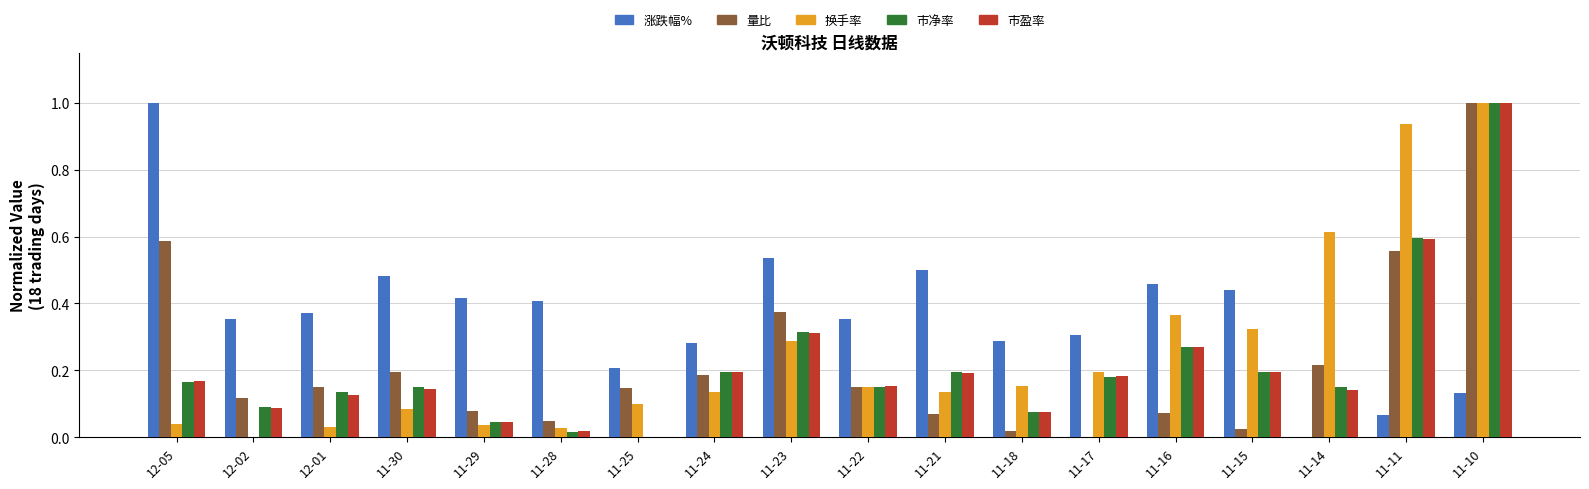

Where is 市盈率 nearest to the value 0?

11-25